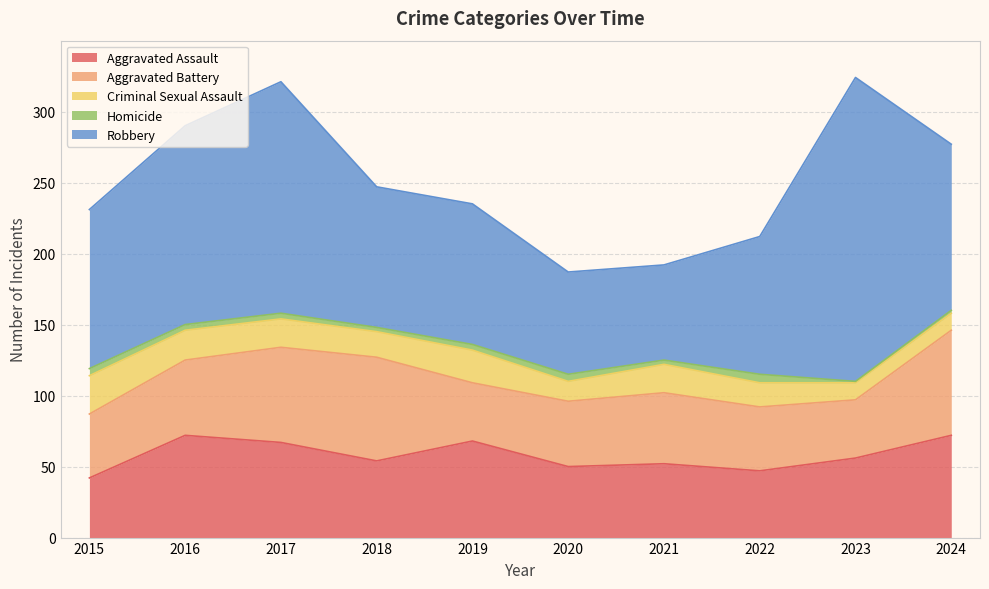

Reading left to right, transcribe all the data shown in this chart.

Aggravated Assault: 2015=42	2016=72	2017=67	2018=54	2019=68	2020=50	2021=52	2022=47	2023=56	2024=72
Aggravated Battery: 2015=45	2016=53	2017=67	2018=73	2019=41	2020=46	2021=50	2022=45	2023=41	2024=74
Criminal Sexual Assault: 2015=27	2016=21	2017=20	2018=18	2019=23	2020=14	2021=20	2022=17	2023=12	2024=12
Homicide: 2015=5	2016=4	2017=4	2018=3	2019=4	2020=5	2021=3	2022=6	2023=1	2024=2
Robbery: 2015=112	2016=140	2017=163	2018=99	2019=99	2020=72	2021=67	2022=97	2023=214	2024=117